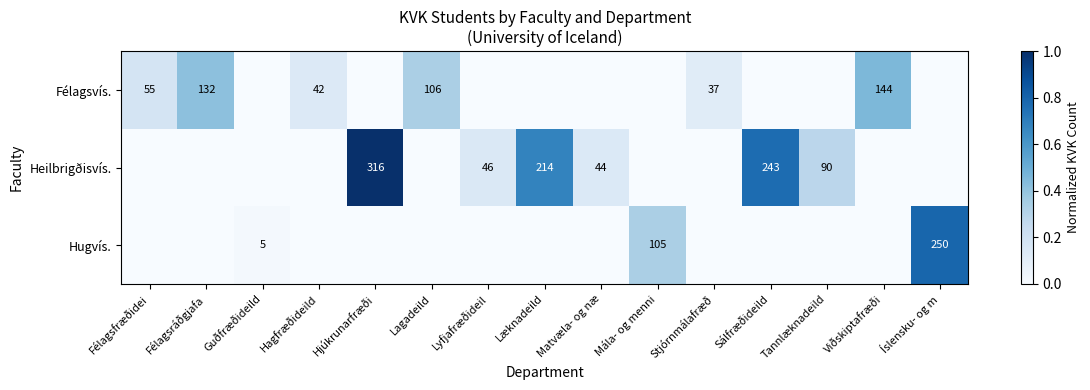

The Félagsvís. series shows 37 at Stjórnmálafræð. True or false?

True